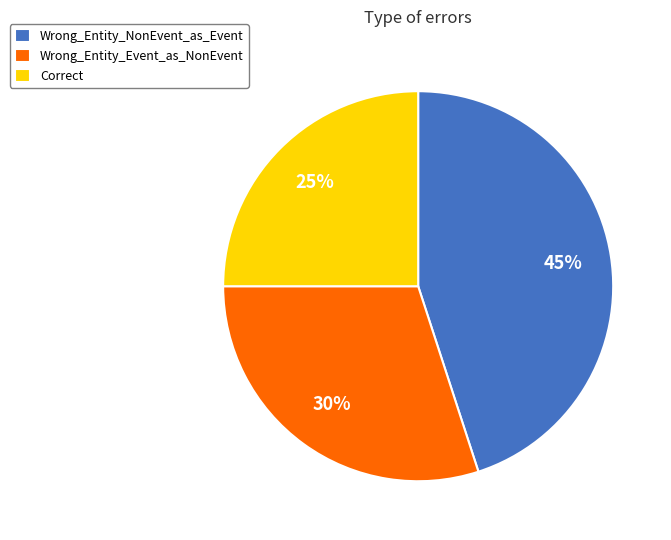

Is it true that Wrong_Entity_Event_as_NonEvent is 22% of the pie?

False